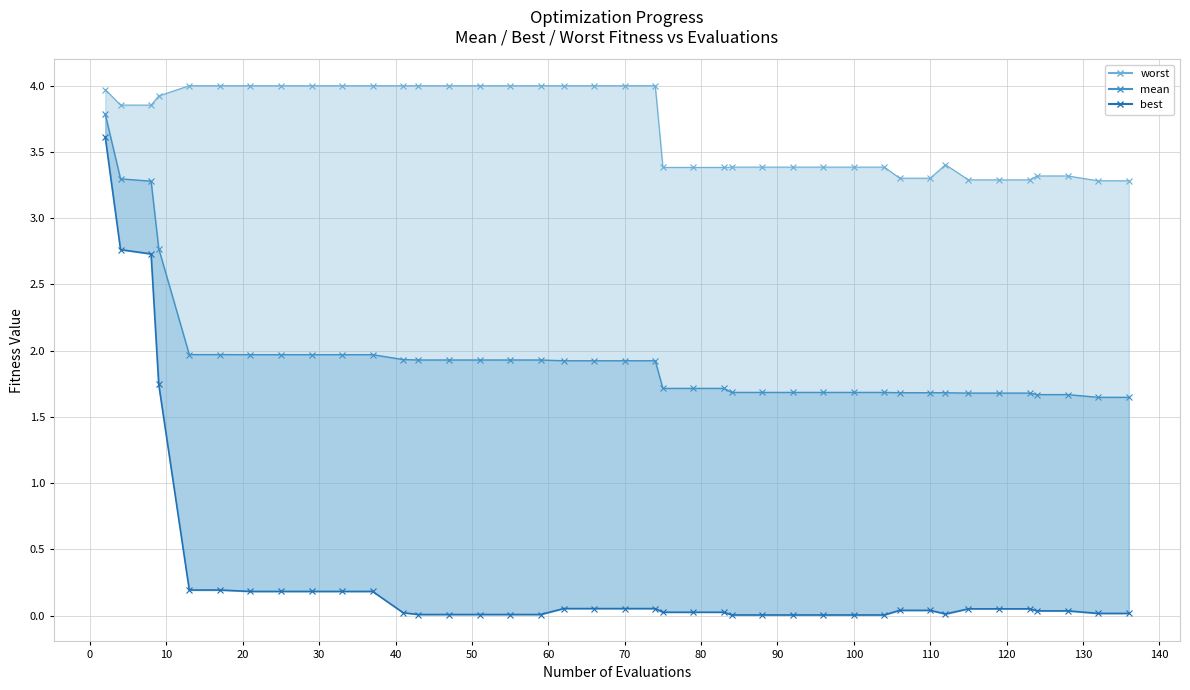

Count the number of data series in this chart.

3